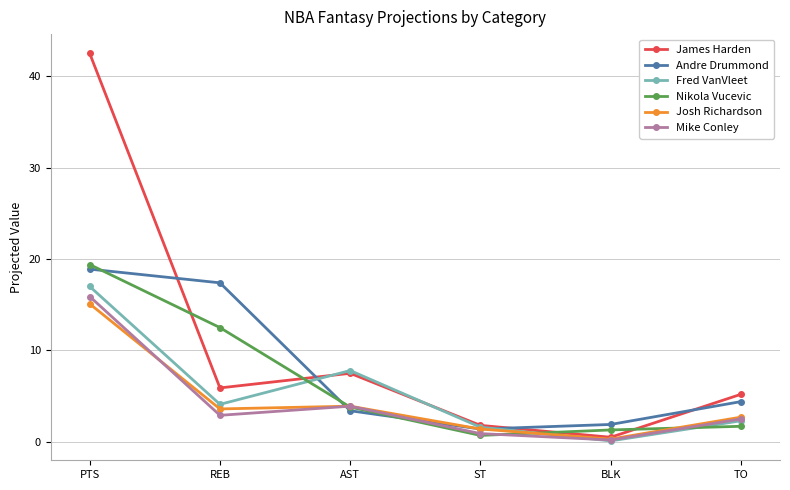

Count the number of categories in the chart.

6